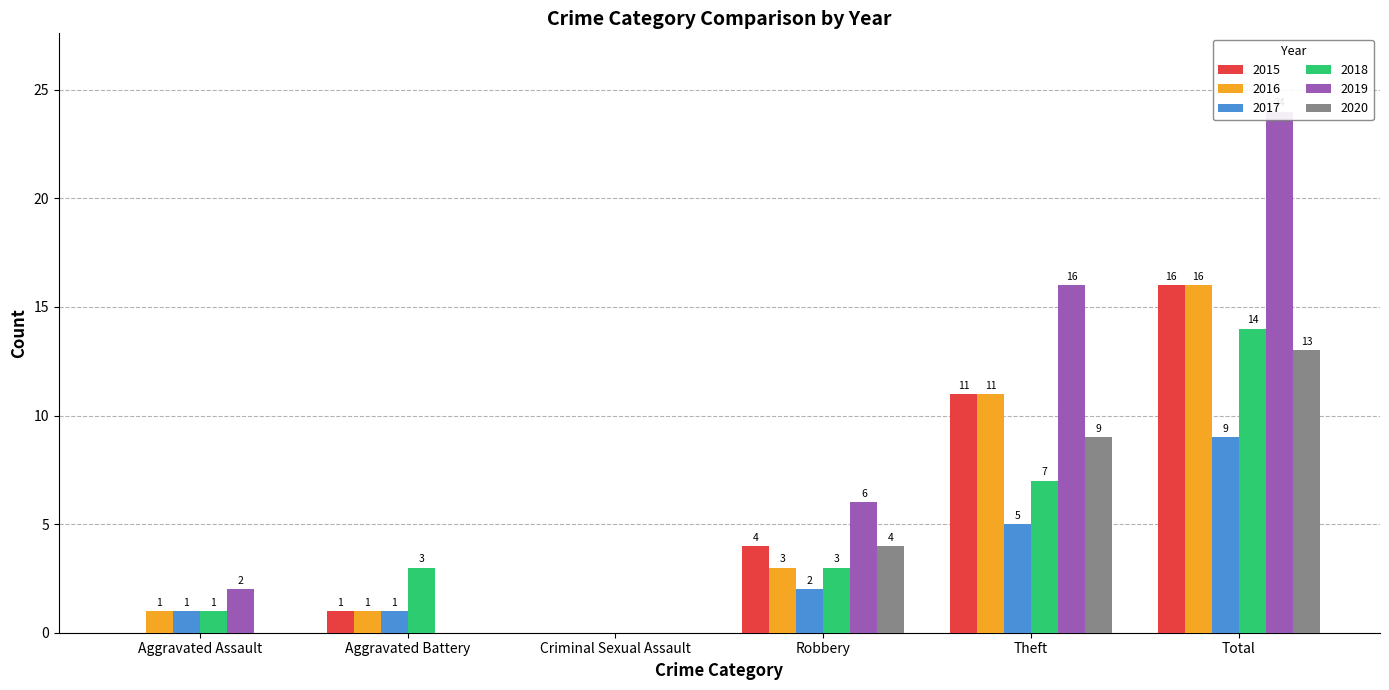

What is the label of the 2nd bar from the right?

Theft